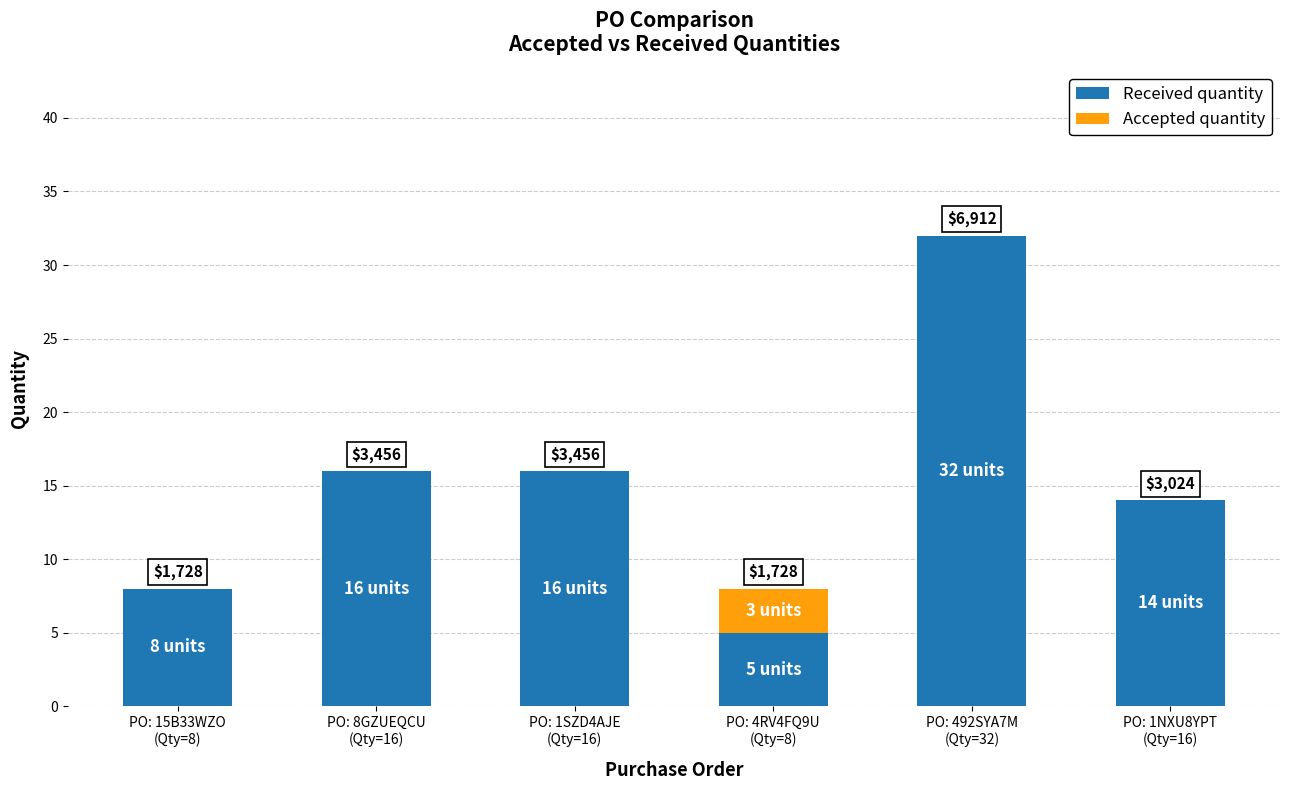

Are the bars grouped side by side (vs. stacked)?

No